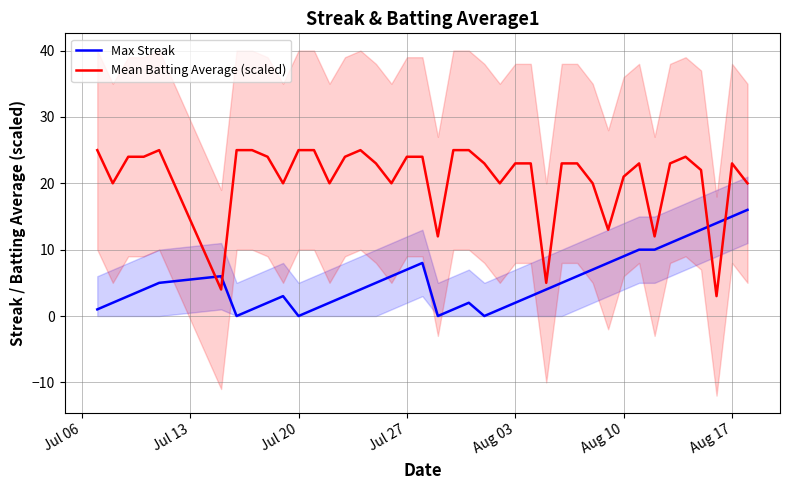

The value of Mean Batting Average (scaled) at Jul 20 is 10.0. True or false?

False